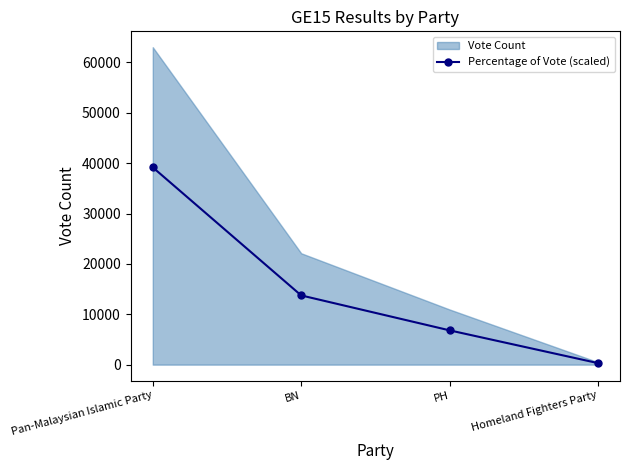

What is the value of the 1st point from the left?

39162